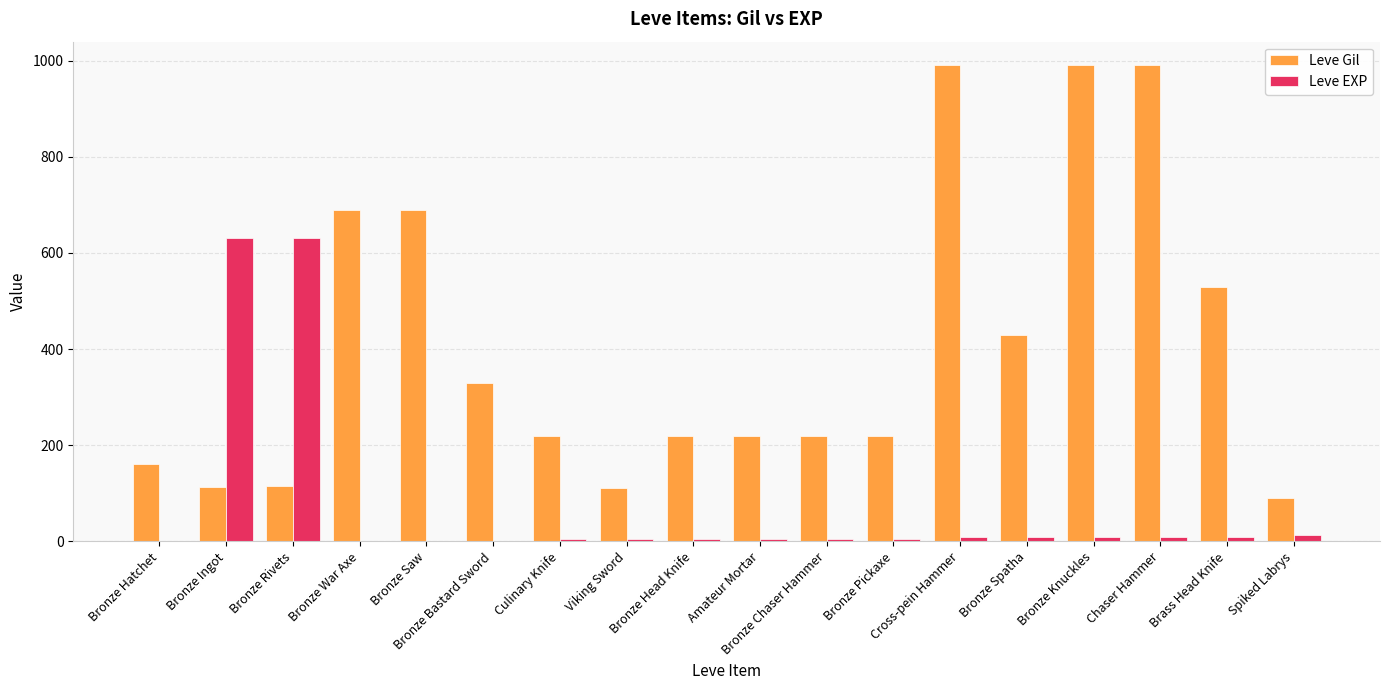

What is the sum of all Leve Gil values?

7328